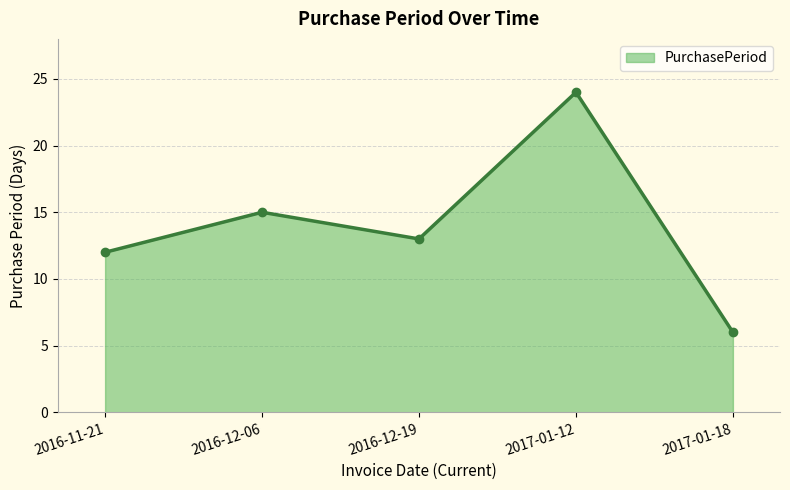

How many interior local valleys (lower than both neighbors) does the data have?

1